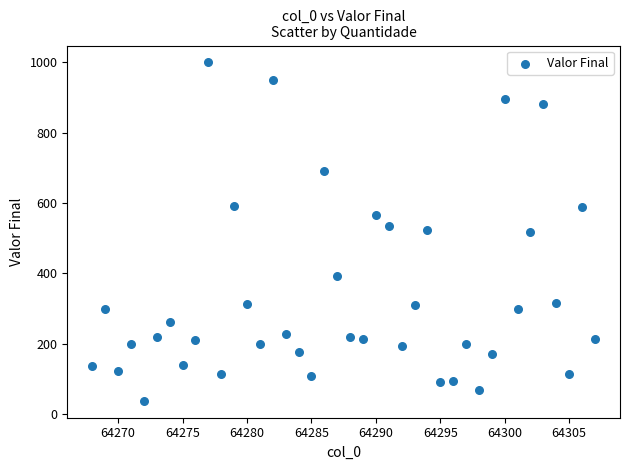

What is the range of Y values (max minus min)?

963